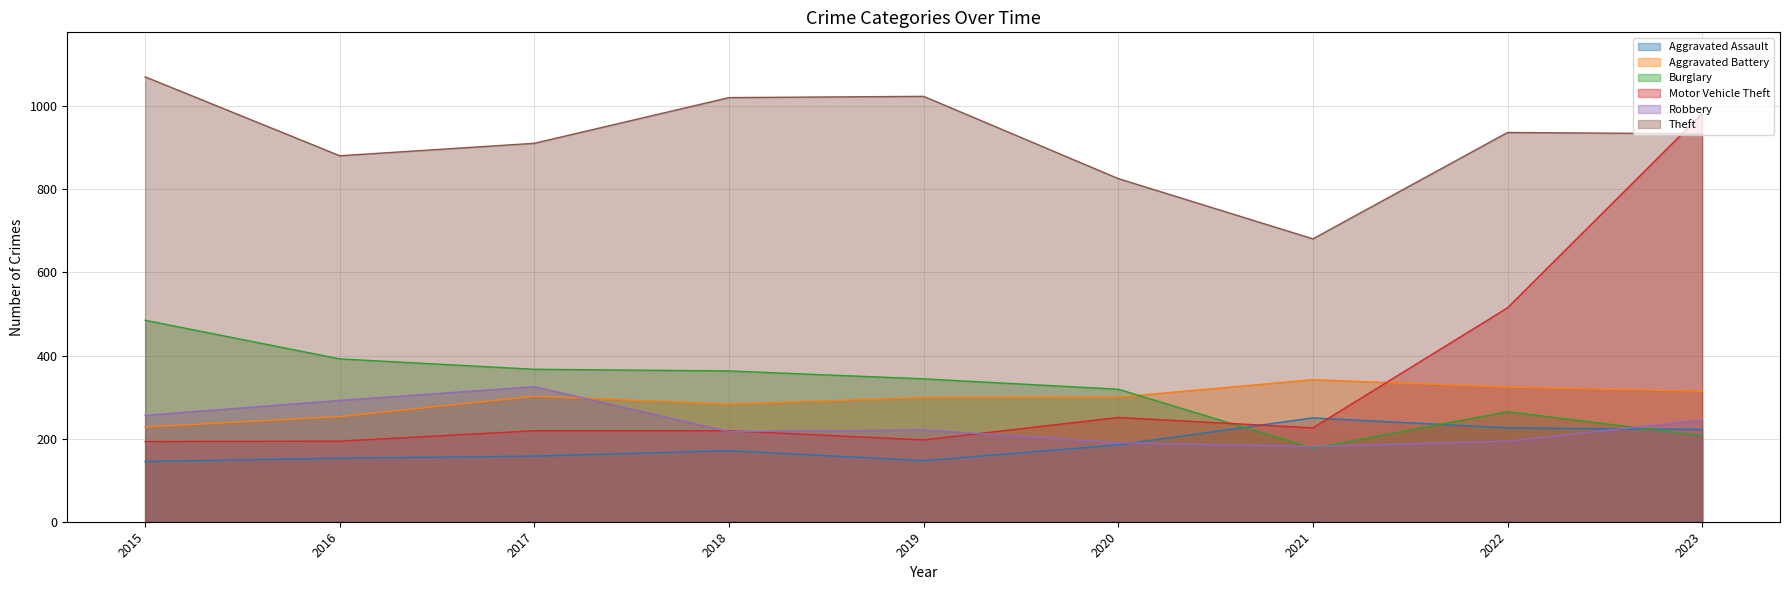

Is the value of Burglary at 2020 greater than the value of Robbery at 2023?

Yes